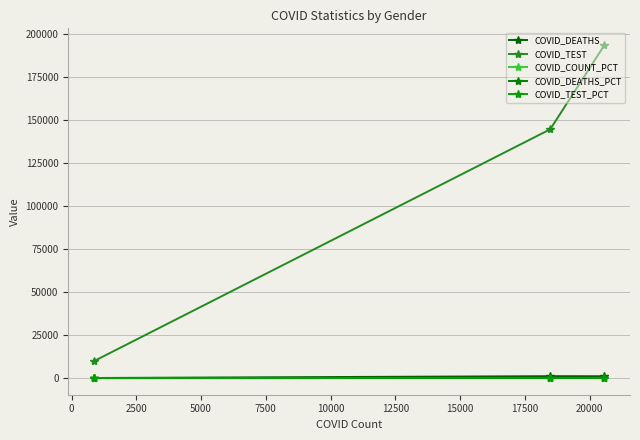

How many lines are shown in the chart?

5